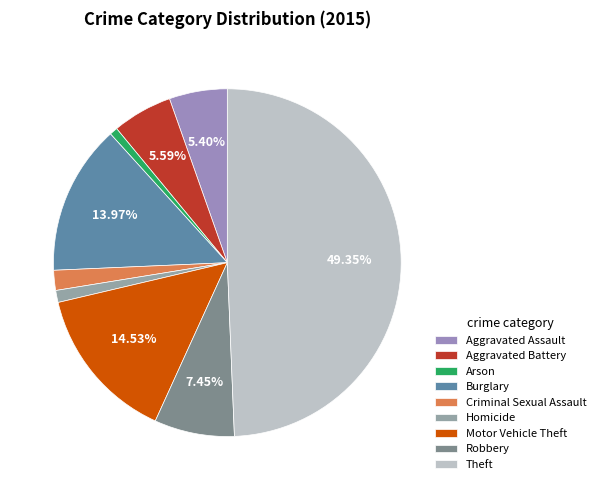

Is Arson the majority of the pie?

No